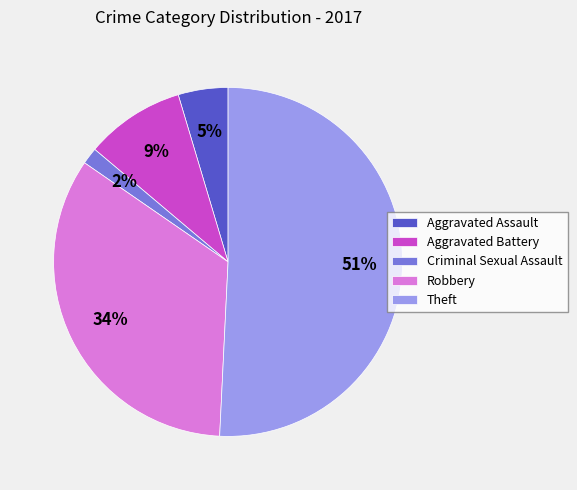

The Theft slice represents 43% of the pie. True or false?

False